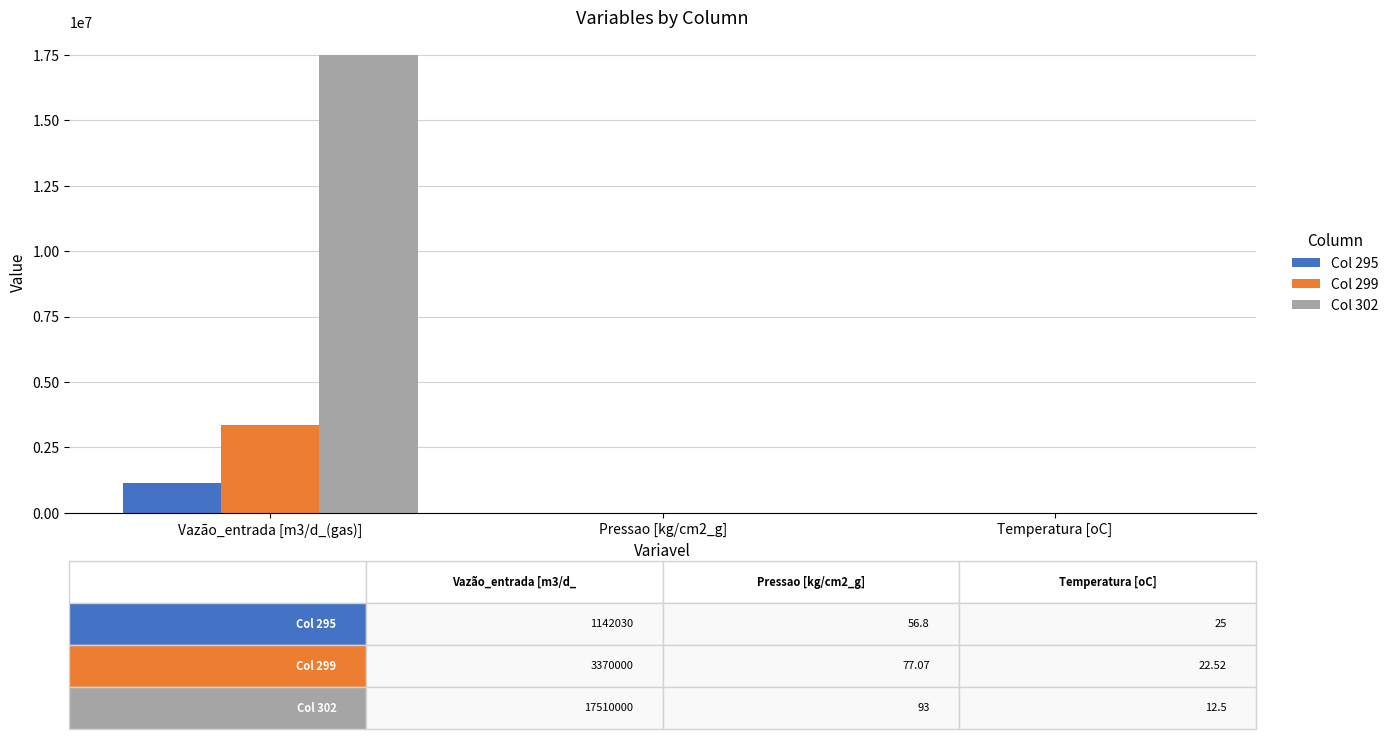

At which label does Col 299 reach its peak?

Vazão_entrada [m3/d_(gas)]